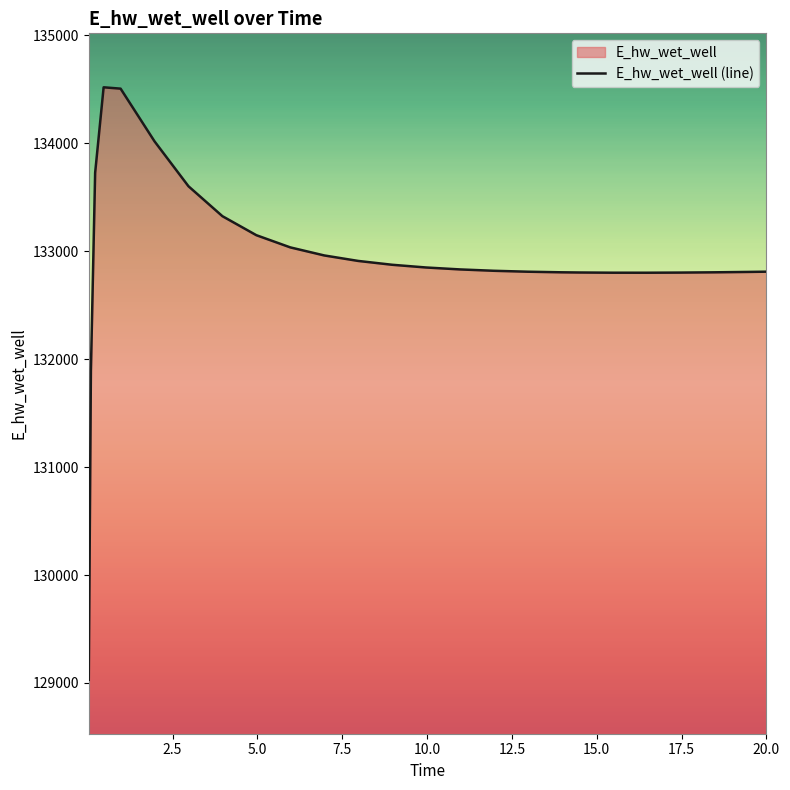

What is the smallest value displayed?

129029.8